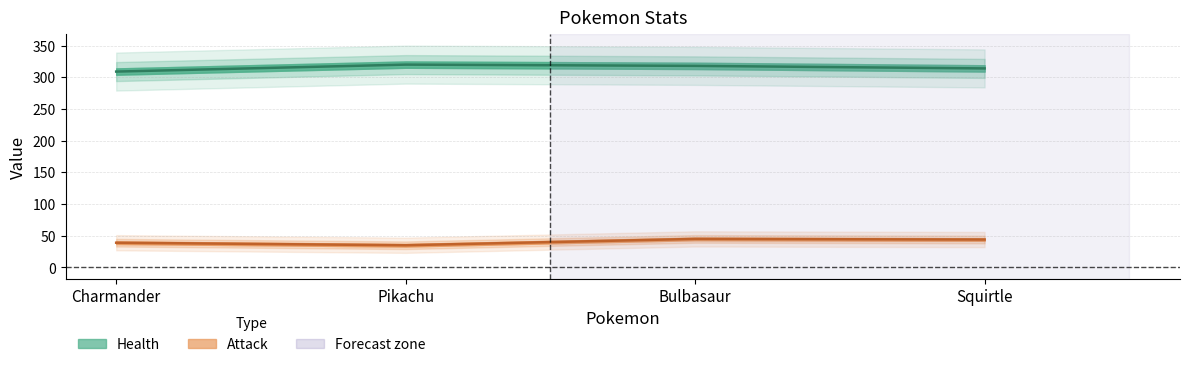

True or false: Attack has more than 2 points higher than both neighbors.

False